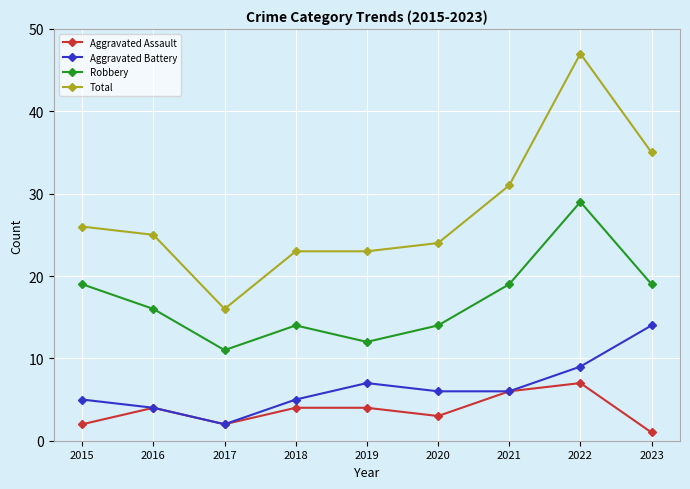

Which series changed the most between 2015 and 2019?

Robbery